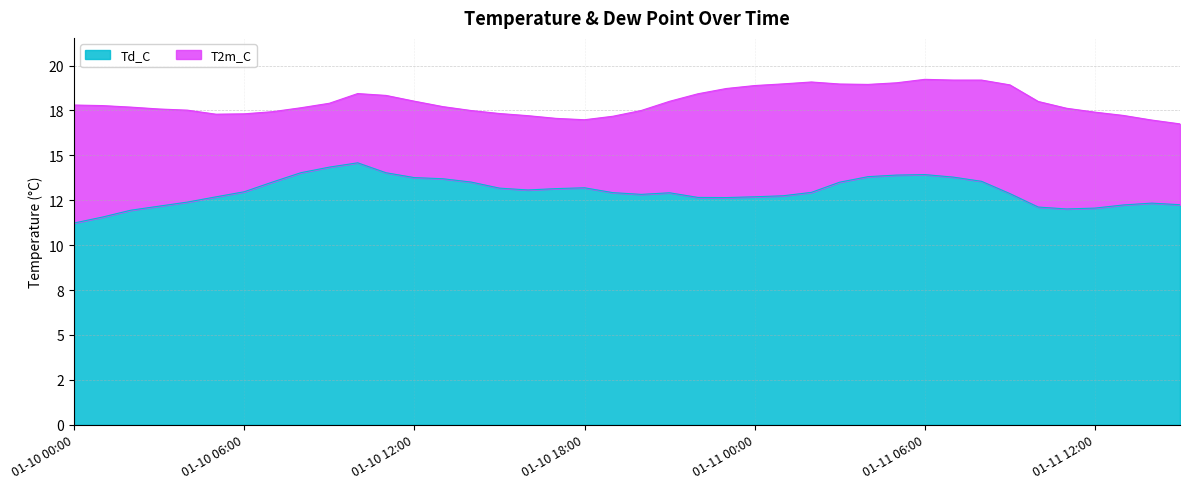

What is the label of the 2nd point from the left?

2025-01-10 01:00